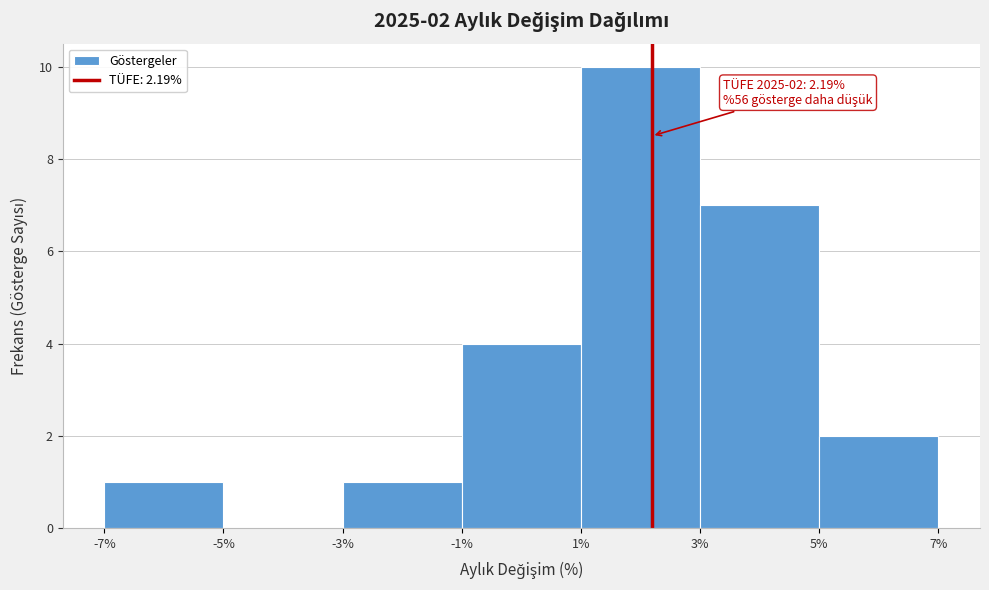

Over which range of the x-axis is the bar tallest?

1% to 3%